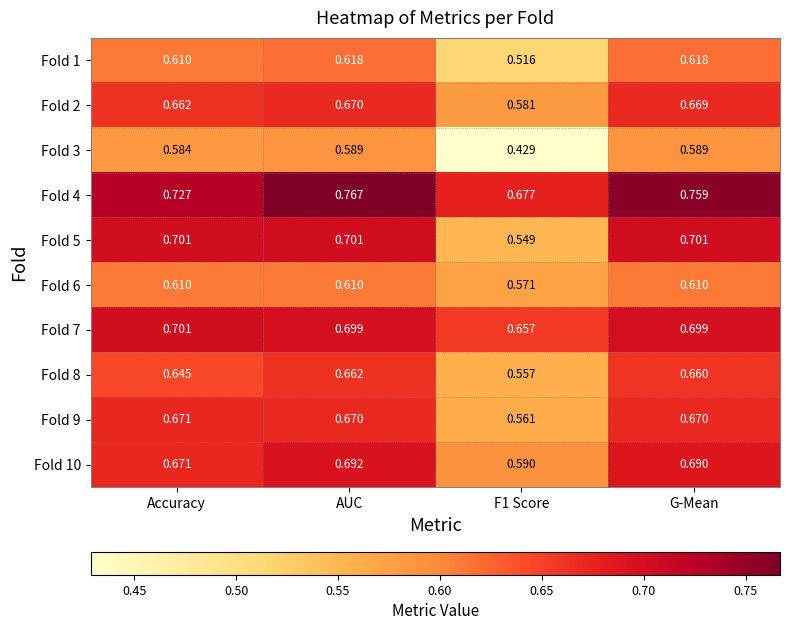

Is the value of Fold 8 at AUC greater than the value of Fold 5 at AUC?

No